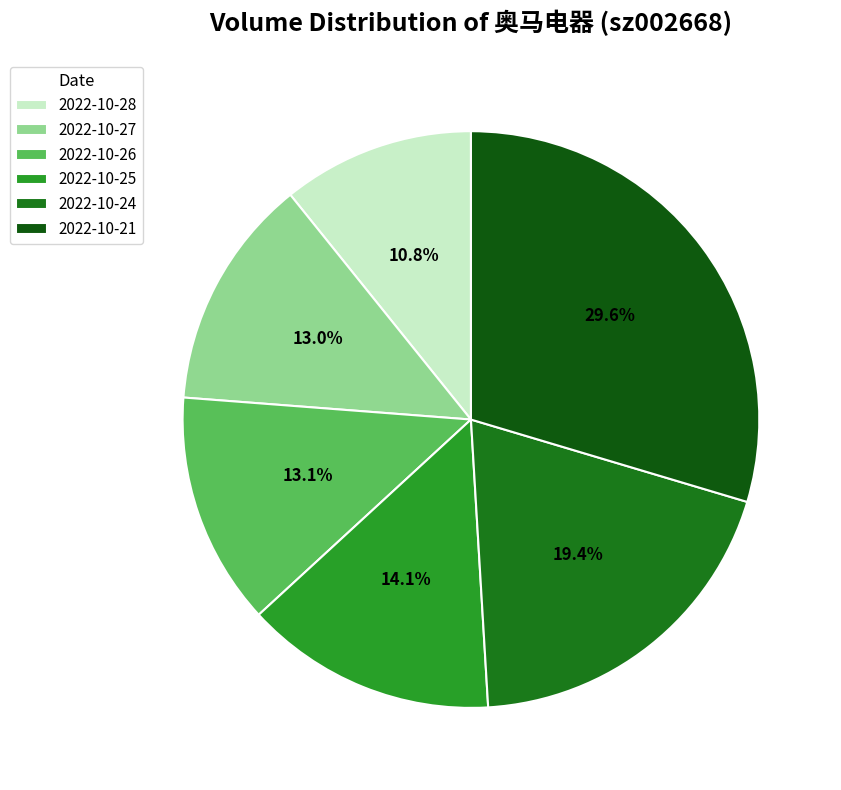

To the nearest percent, what is the difference between the 2022-10-24 and 2022-10-28 slice percentages?

9%